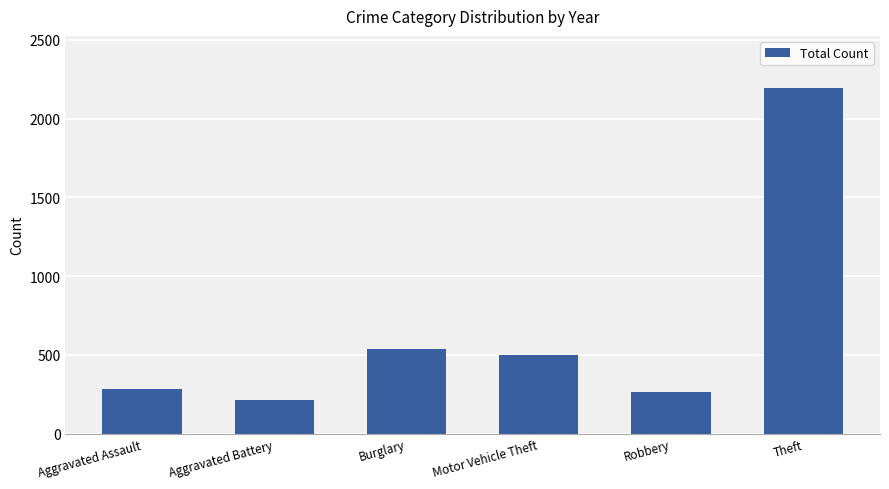

Reading left to right, transcribe all the data shown in this chart.

285	213	540	502	262	2195